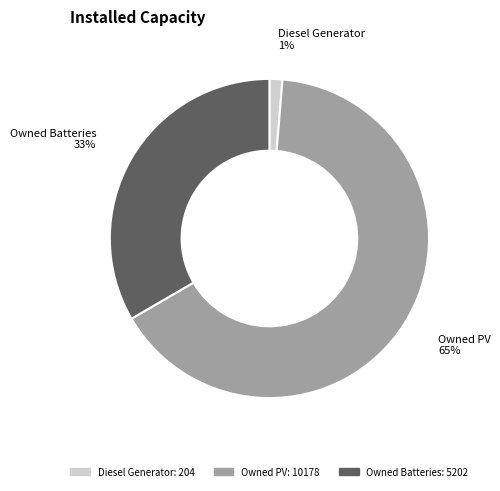

To the nearest percent, what percentage of the pie is Owned Batteries?

33%